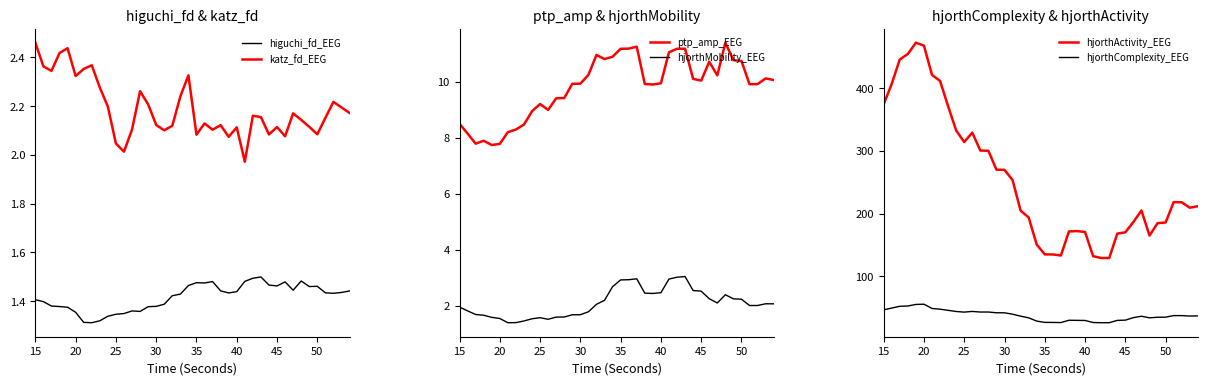

True or false: hjorthMobility_EEG and ptp_amp_EEG cross at least once.

False